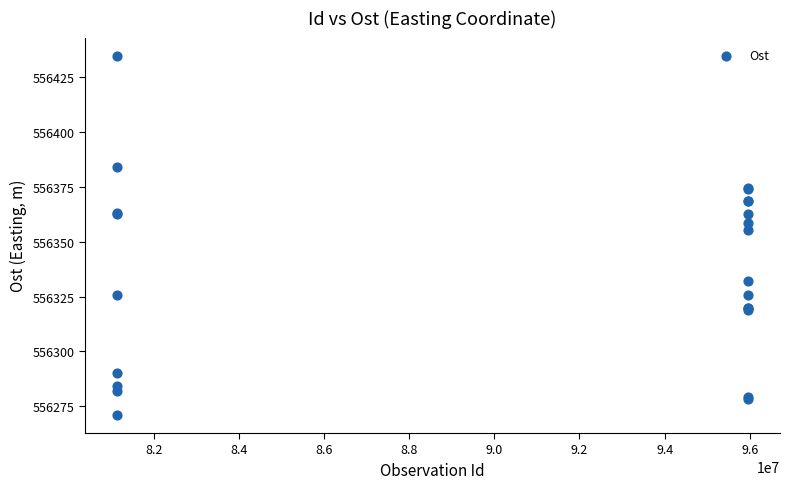

What Y value in the scatter plot is closest to 556352?

556355.2